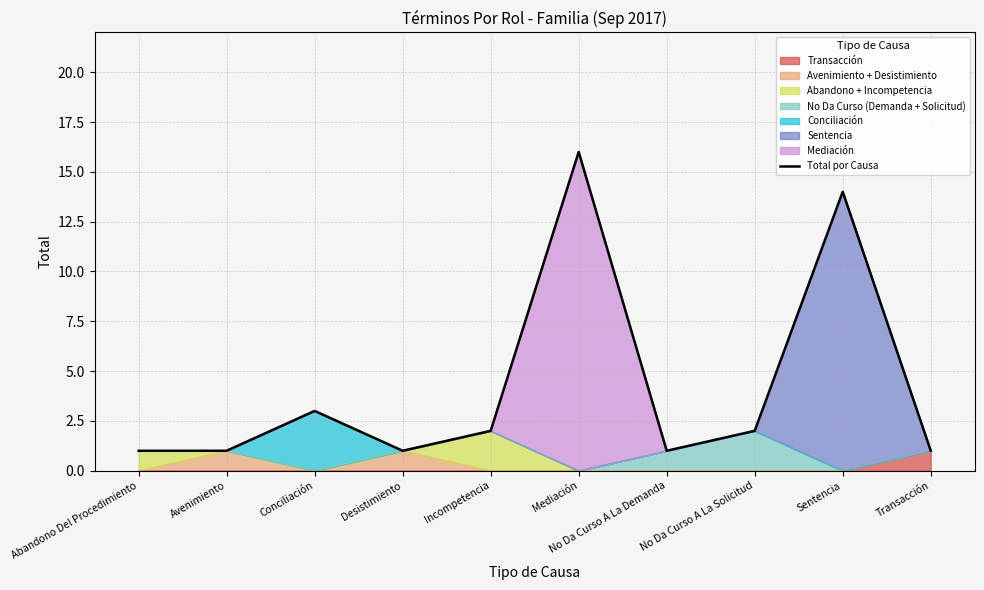

What is the greatest value displayed?

16